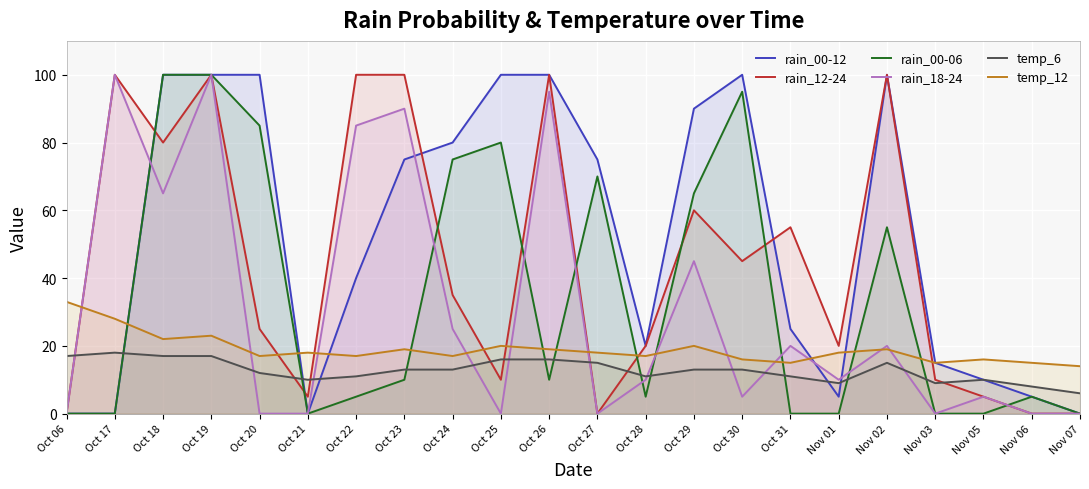

Which has a higher value, Oct 18 or Oct 24?

Oct 18